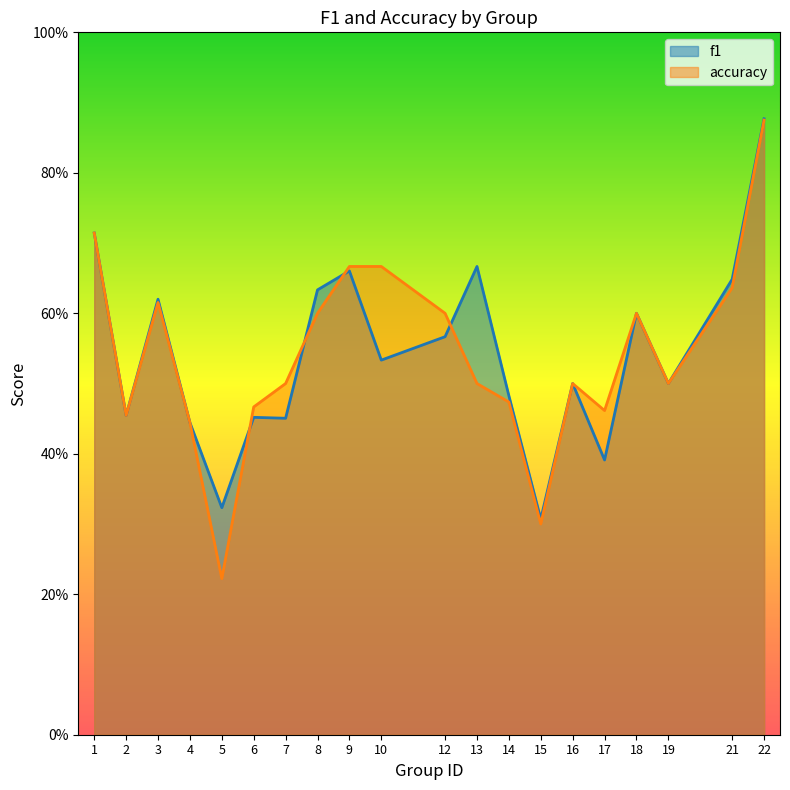

Does the chart display data point markers on the line(s)?

No